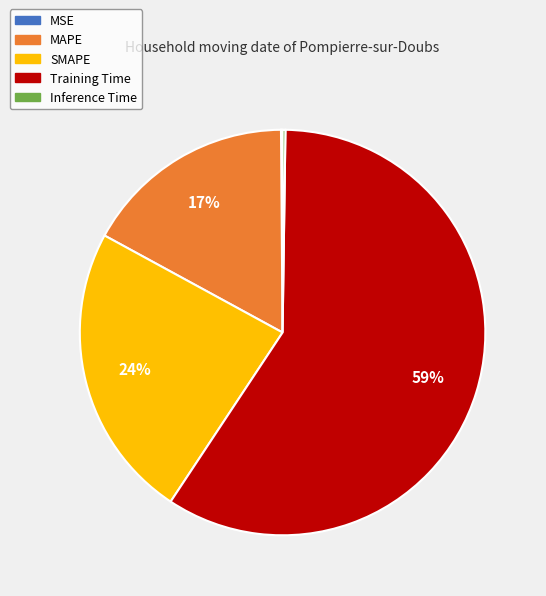

The SMAPE slice represents 24% of the pie. True or false?

True